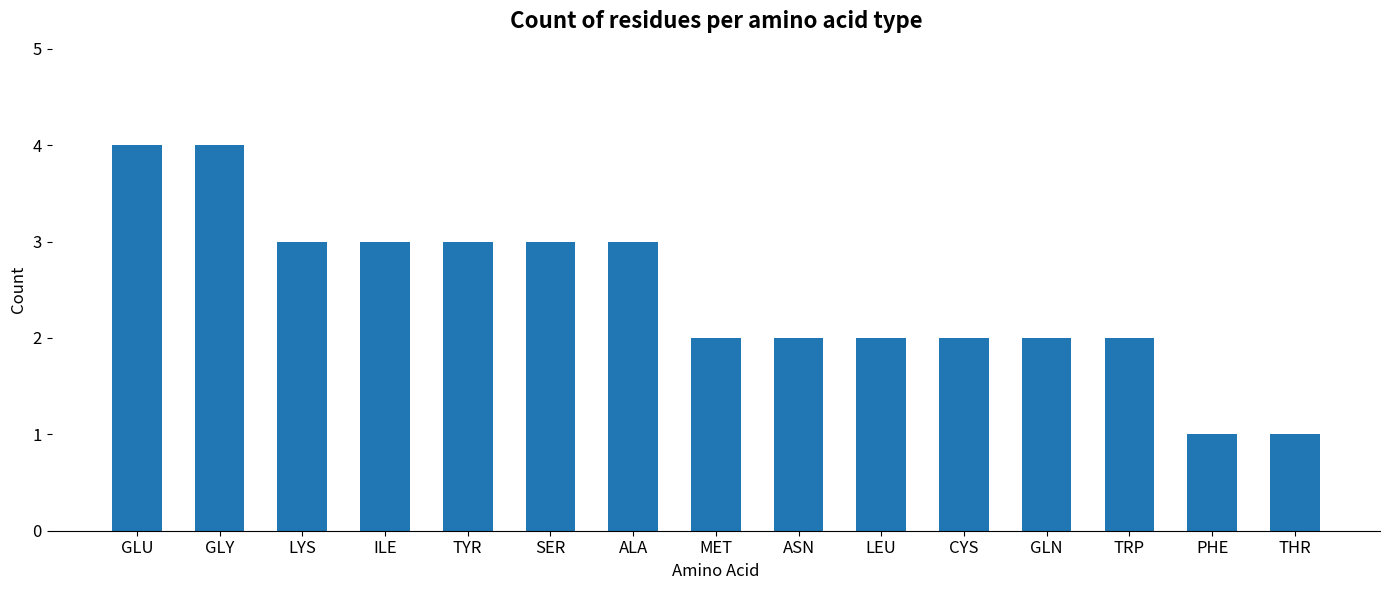

What is the average value?

2